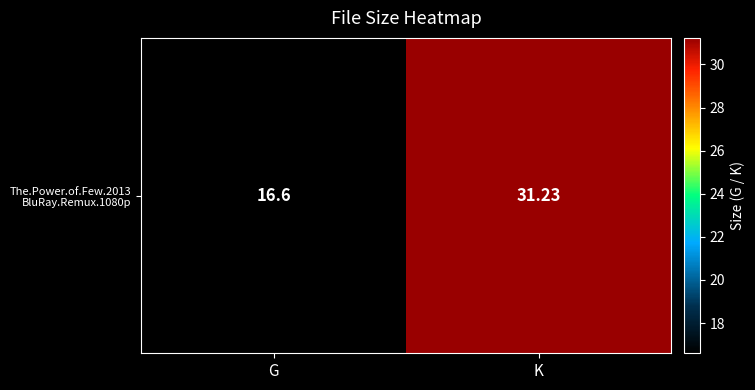

List the labels in order of value, largest first.

K, G